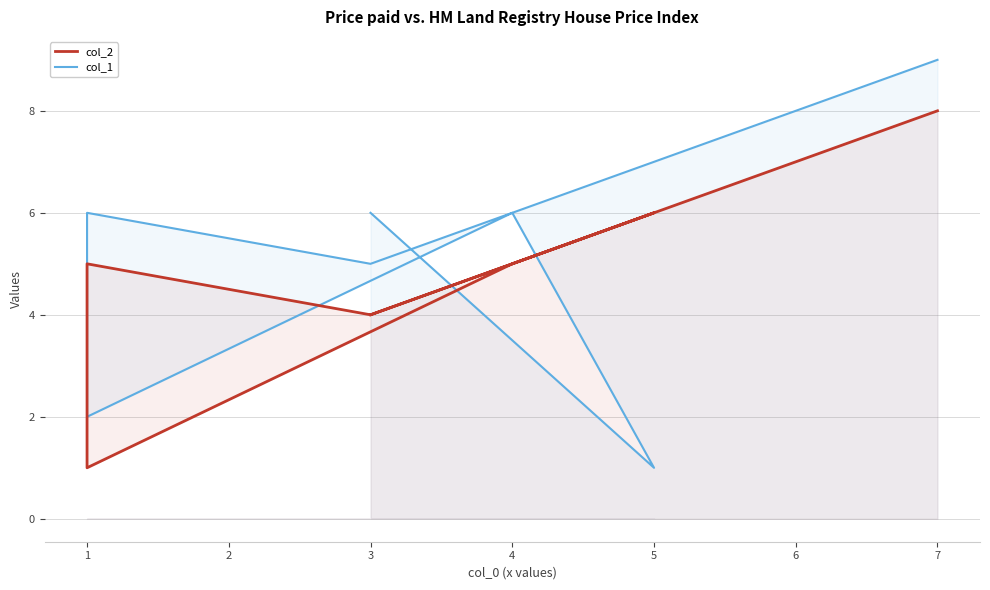

What is the difference between the maximum and second lowest values in the col_2 series?

4